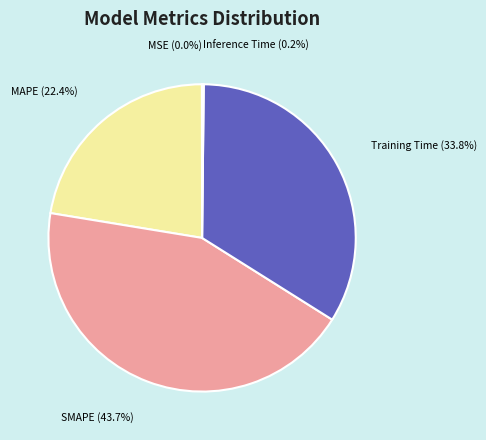

How much of the chart is everything except MAPE?

77.6%